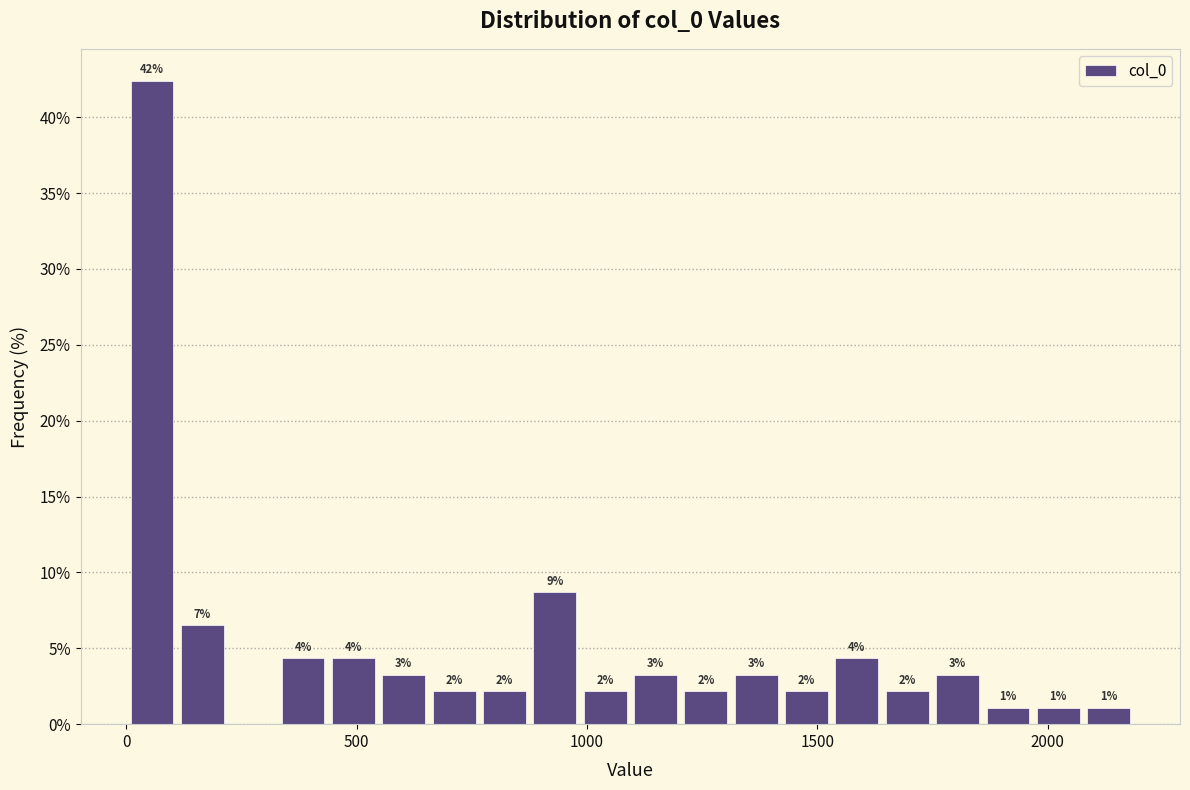

Read against the x-axis, roughly where is the centre of the tallest bar?

50